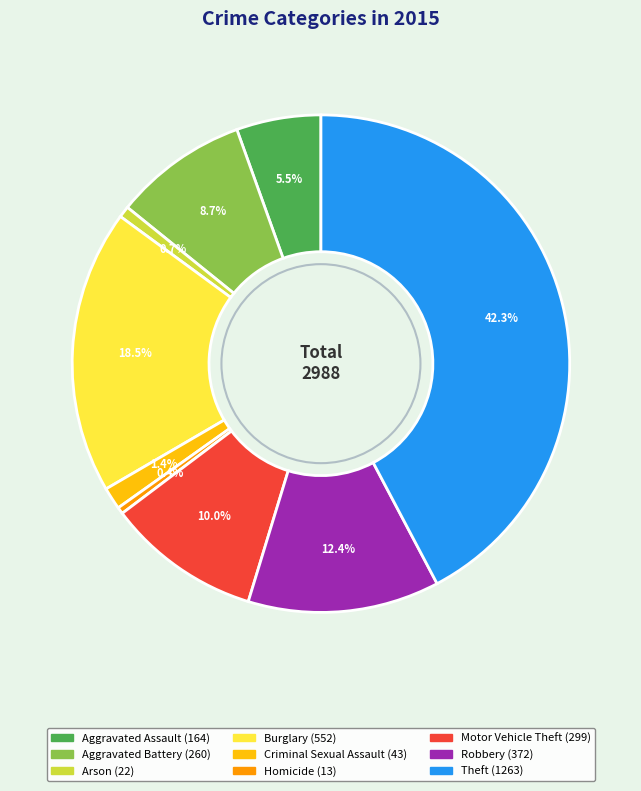

Is Criminal Sexual Assault the majority of the pie?

No